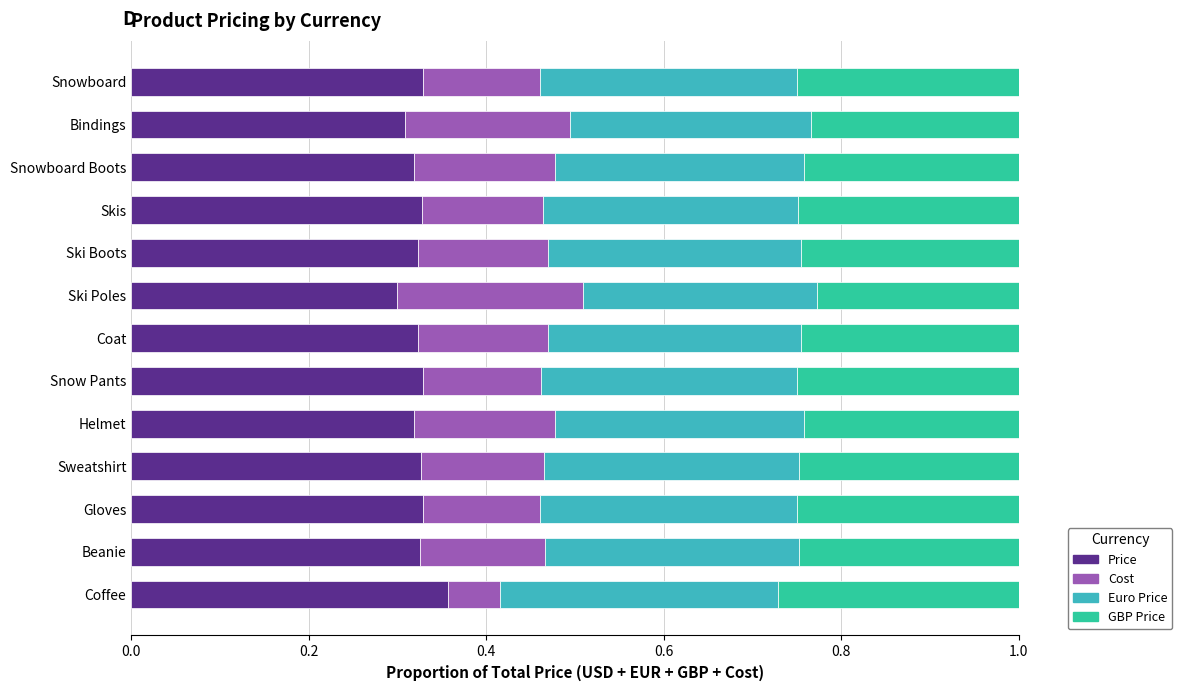

True or false: Price has a value of 0.3 at Helmet.

True